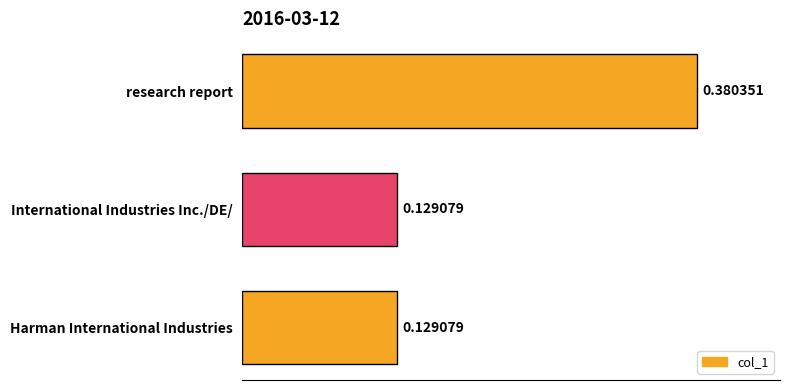

What is the sum of all values?

0.6